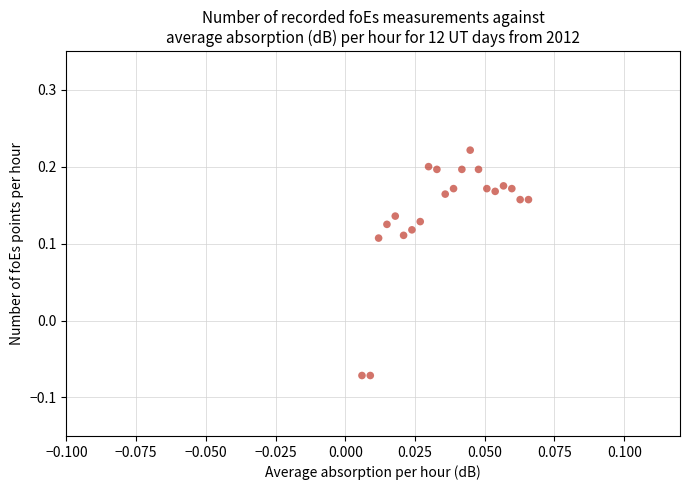

What is the range of Y values (max minus min)?

0.3